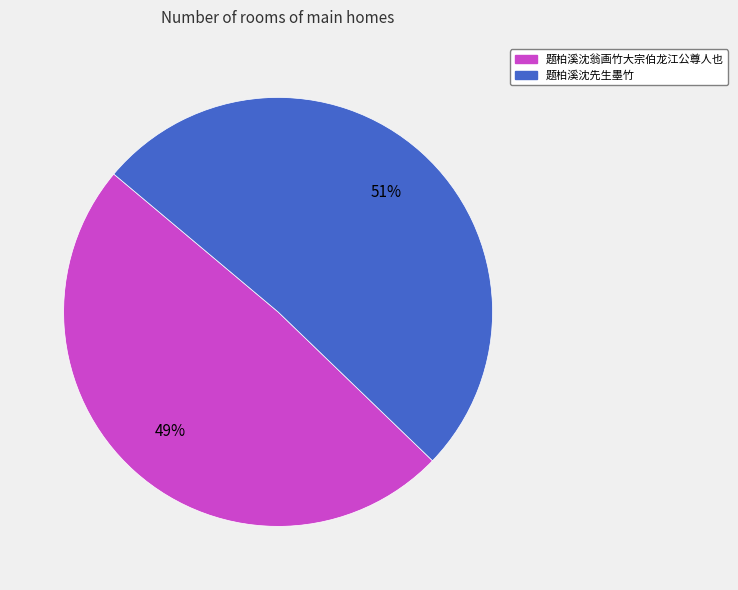

Is it true that 题柏溪沈先生墨竹 is 65% of the pie?

False